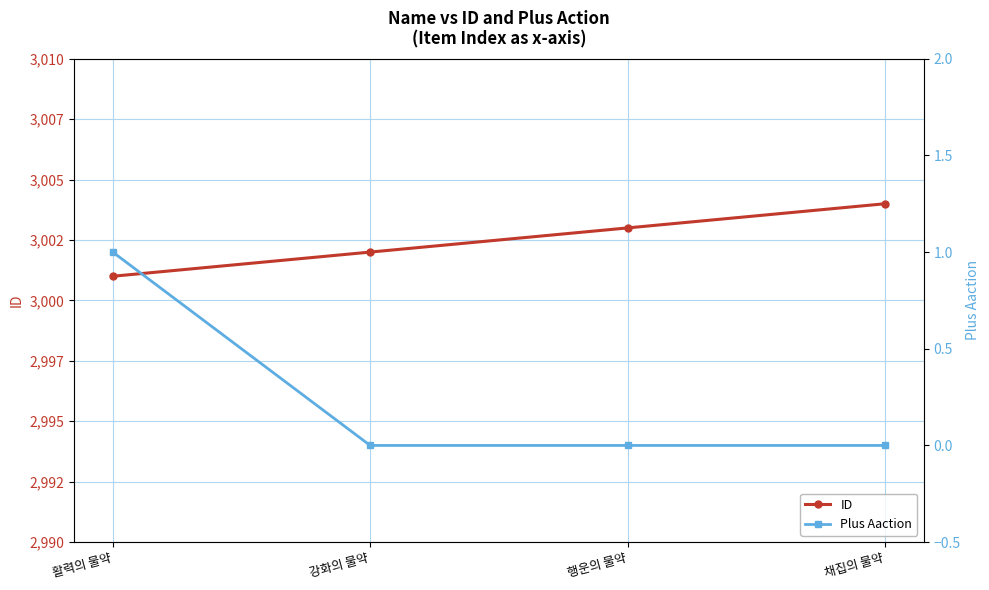

True or false: Plus Aaction has a value of 0 at 채집의 물약.

True